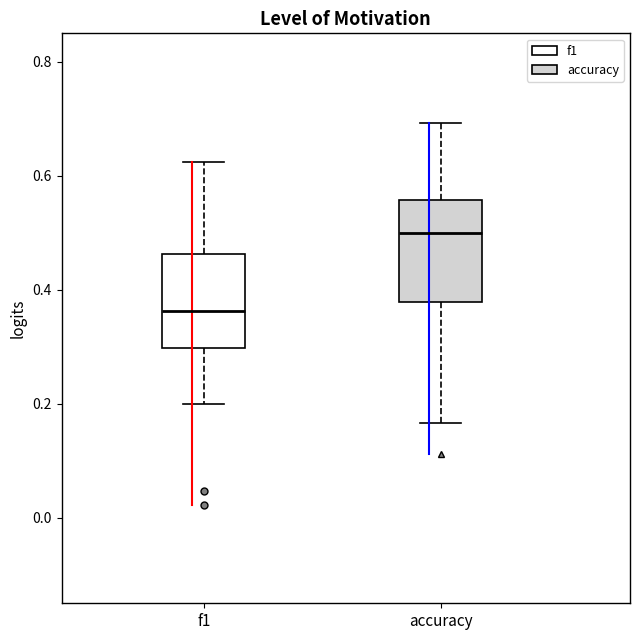

Which box's median line is the highest?

accuracy